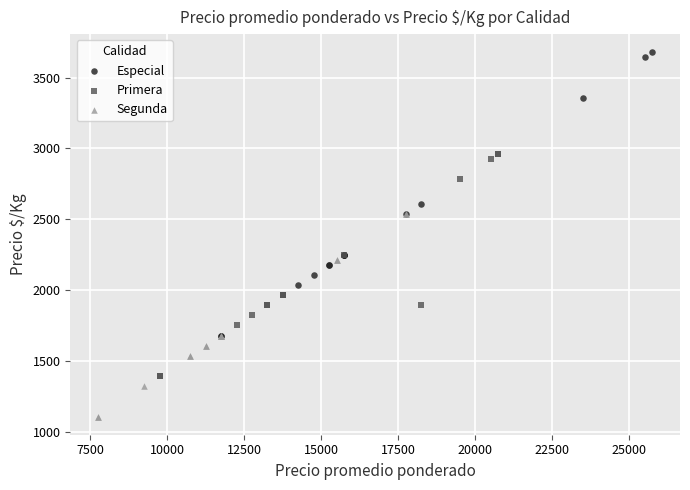

Which series has the widest spread of Y values?

Especial